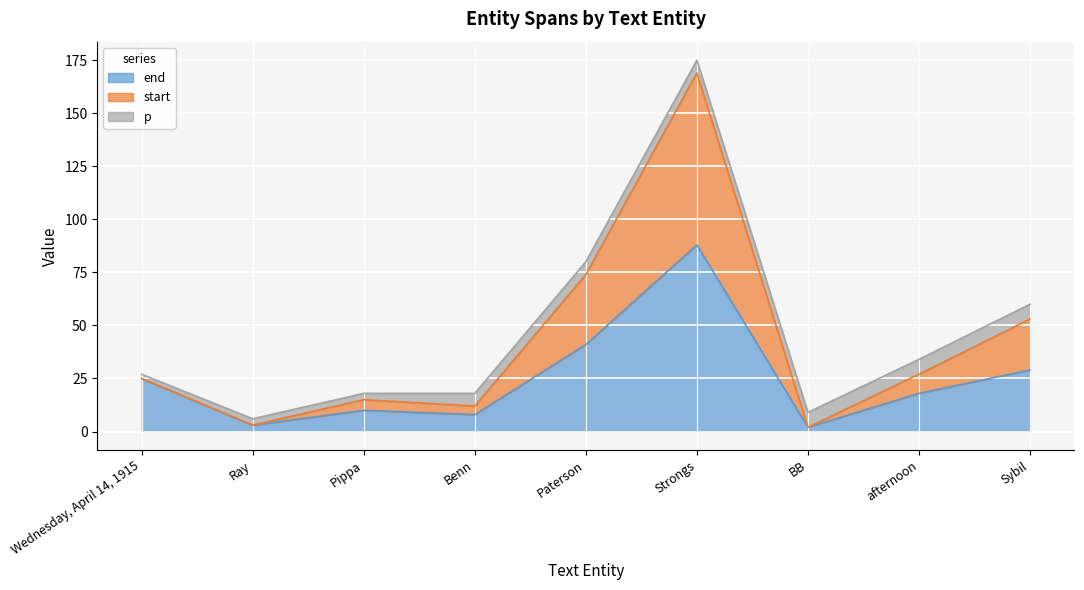

What is the maximum value for end?

88